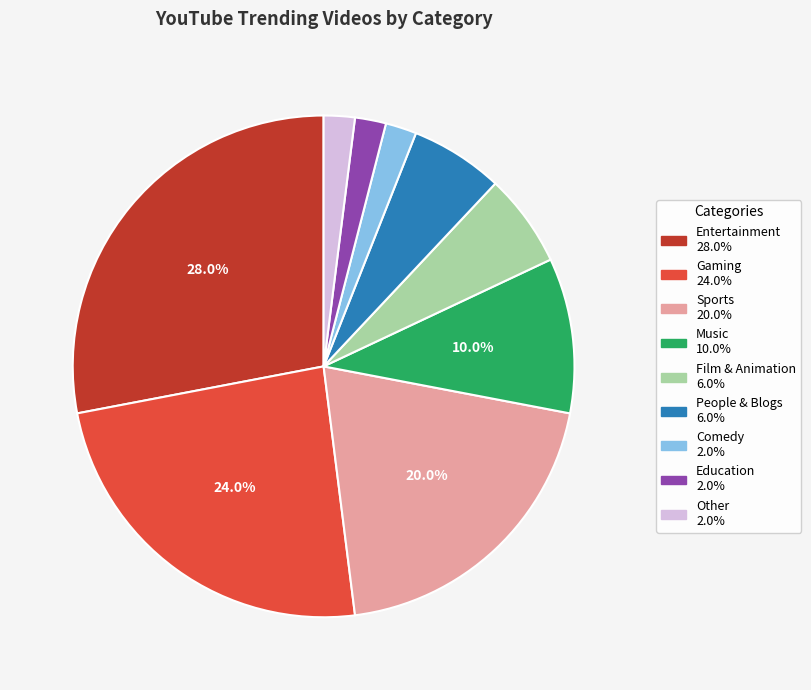

To the nearest percent, what is the average slice percentage?

11%